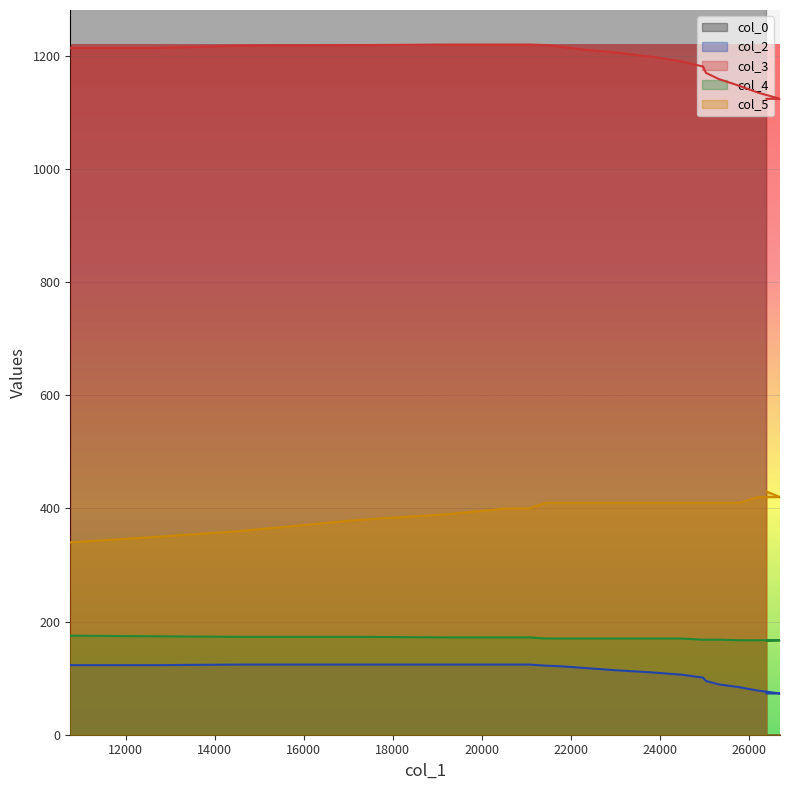

How many distinct data groups are displayed?

5